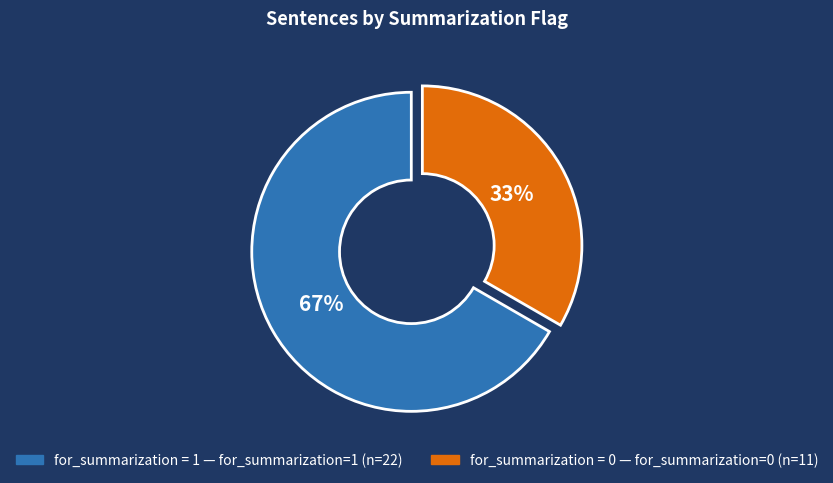

Count the number of slices in the pie.

2